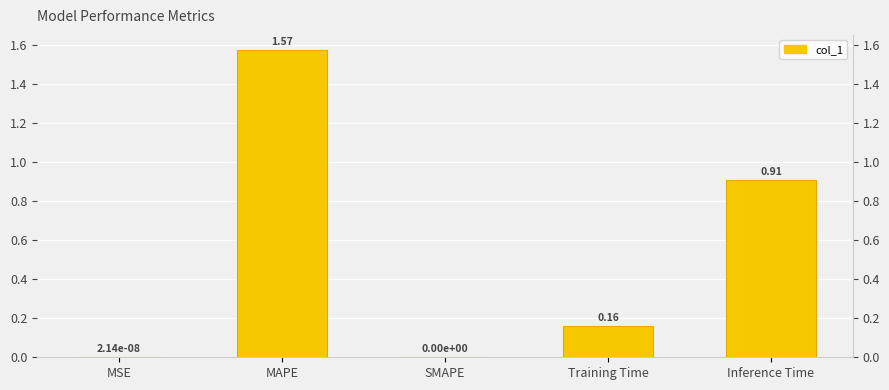

Which has a higher value, Training Time or MSE?

Training Time